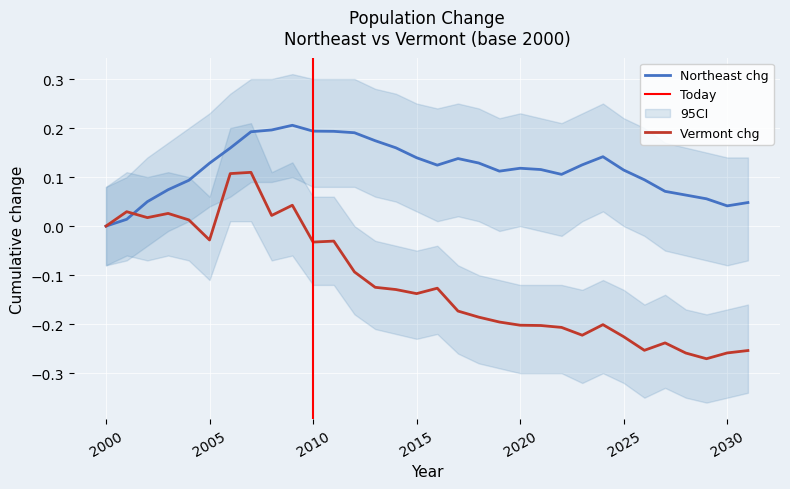

Is the value of Vermont chg at 2007 greater than the value of Northeast chg at 2030?

Yes